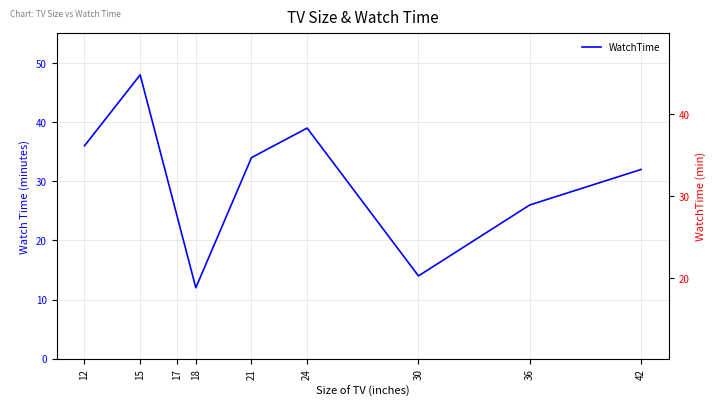

What is the sum of all values?

265